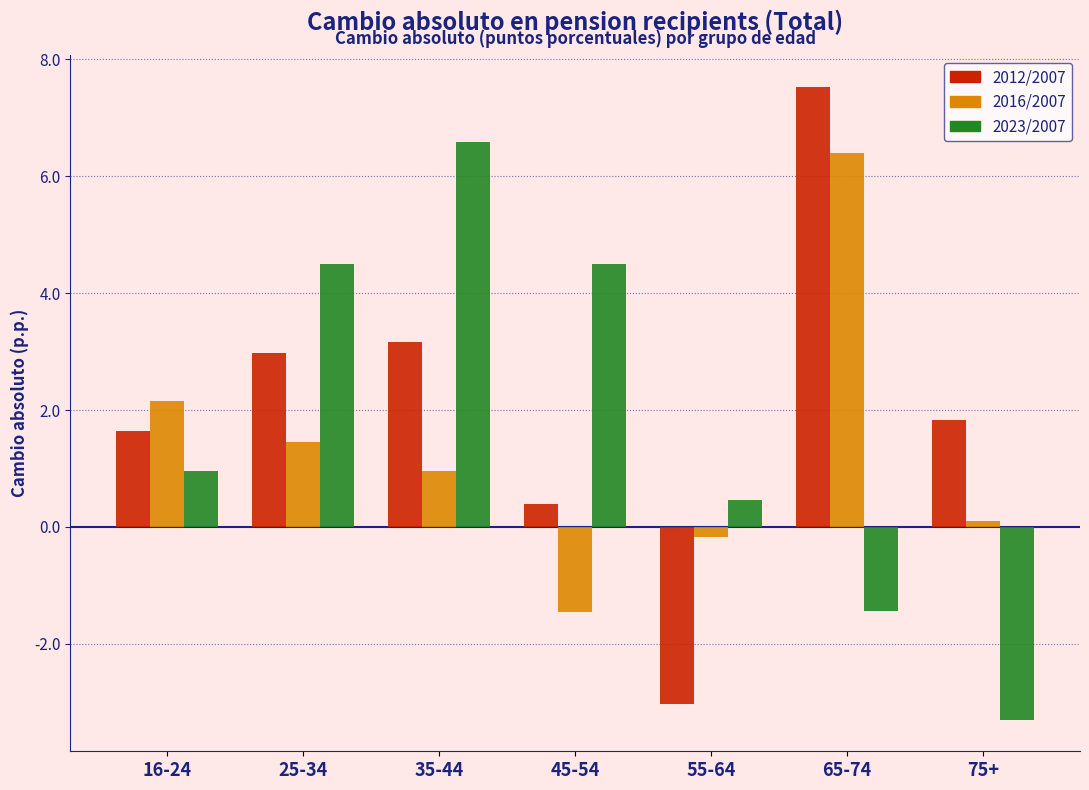

Reading right to left, what are all the values shown in this chart?

2012/2007: 1.8	7.5	-3.0	0.4	3.2	3.0	1.6
2016/2007: 0.1	6.4	-0.2	-1.5	1.0	1.4	2.2
2023/2007: -3.3	-1.4	0.5	4.5	6.6	4.5	1.0